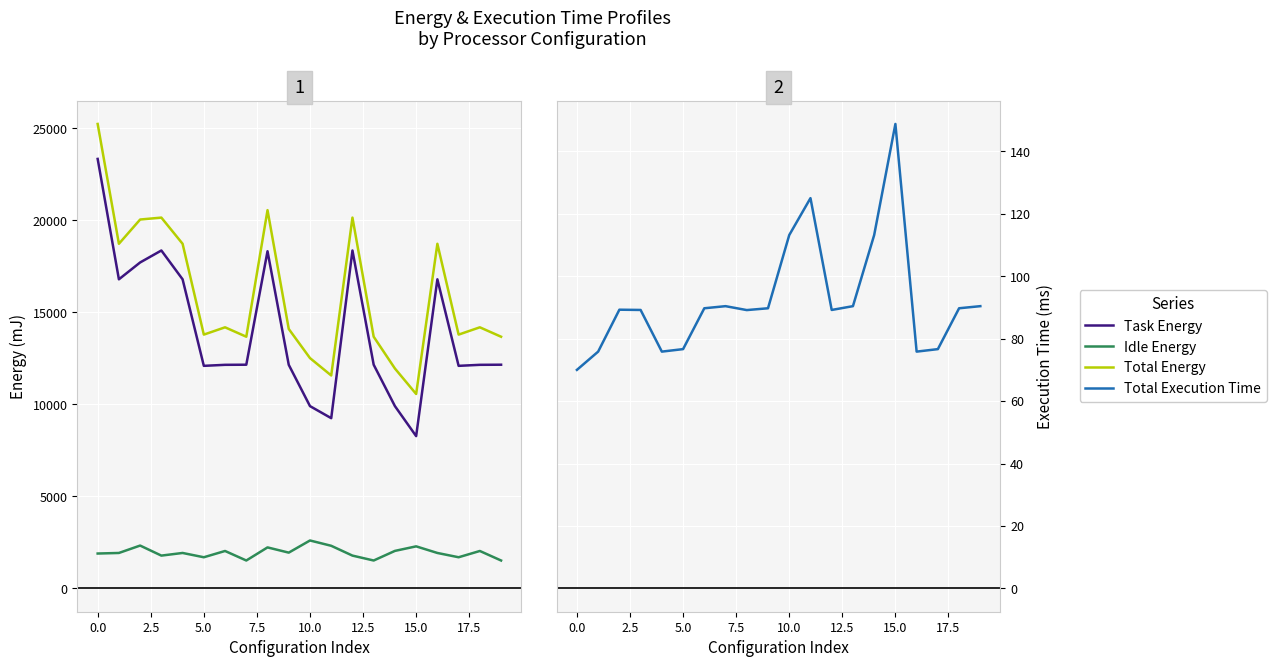

Is it true that Total Execution Time equals 43.6 at 11?

False